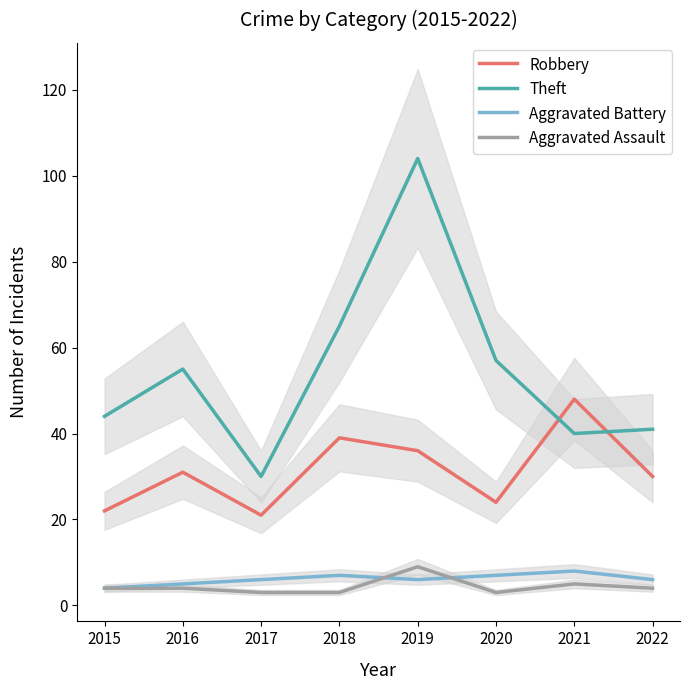

The value of Aggravated Assault at 2020 is 3. True or false?

True